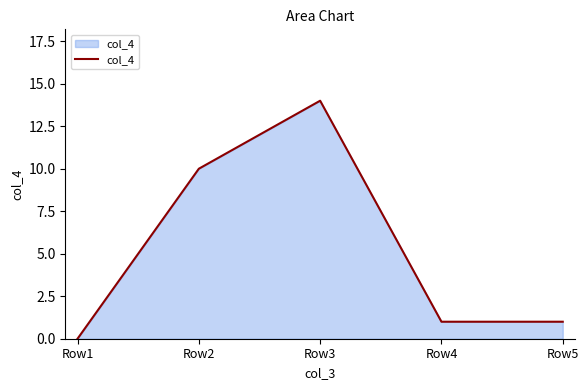

What is the maximum value shown in the chart?

14